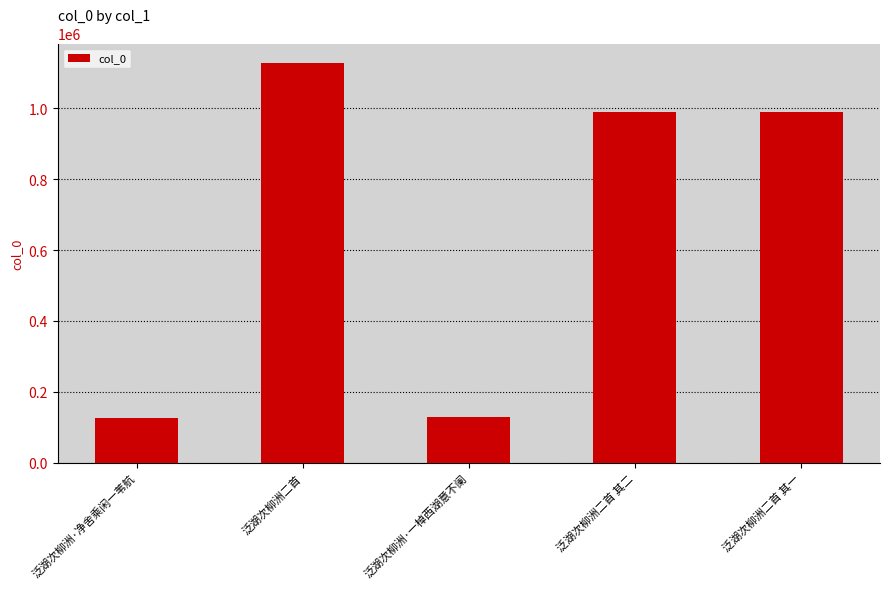

Which has a higher value, 泛湖次柳洲·一棹西湖意不阑 or 泛湖次柳洲二首 其一?

泛湖次柳洲二首 其一